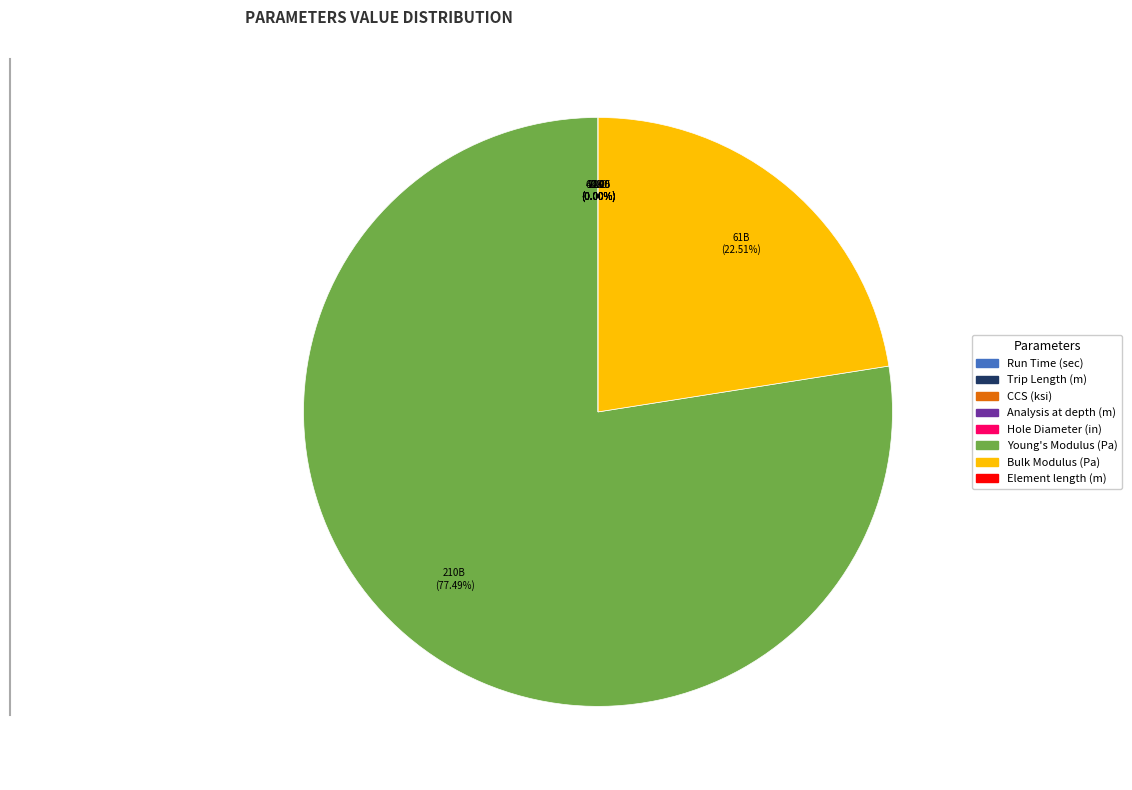

Is there any slice that represents more than half of the pie?

Yes